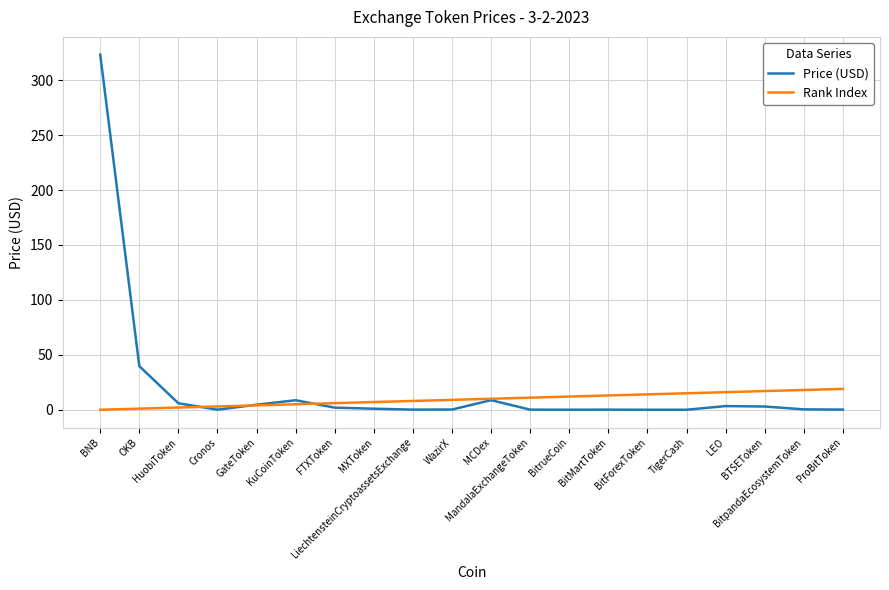

At how many categories does at least one series exceed 295?

1